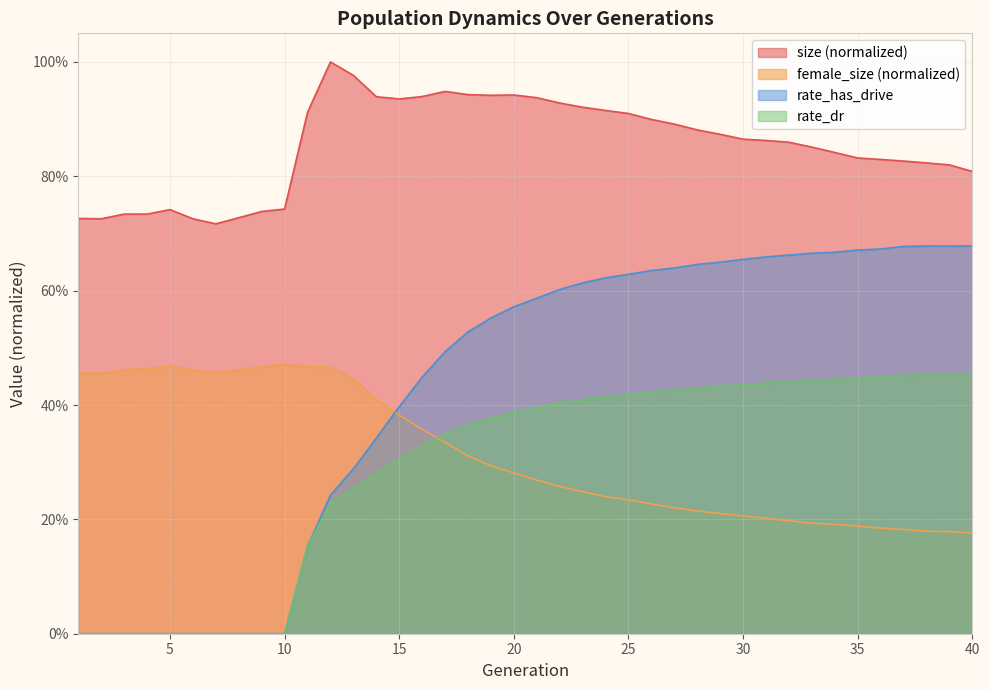

True or false: female_size and size cross at least once.

False